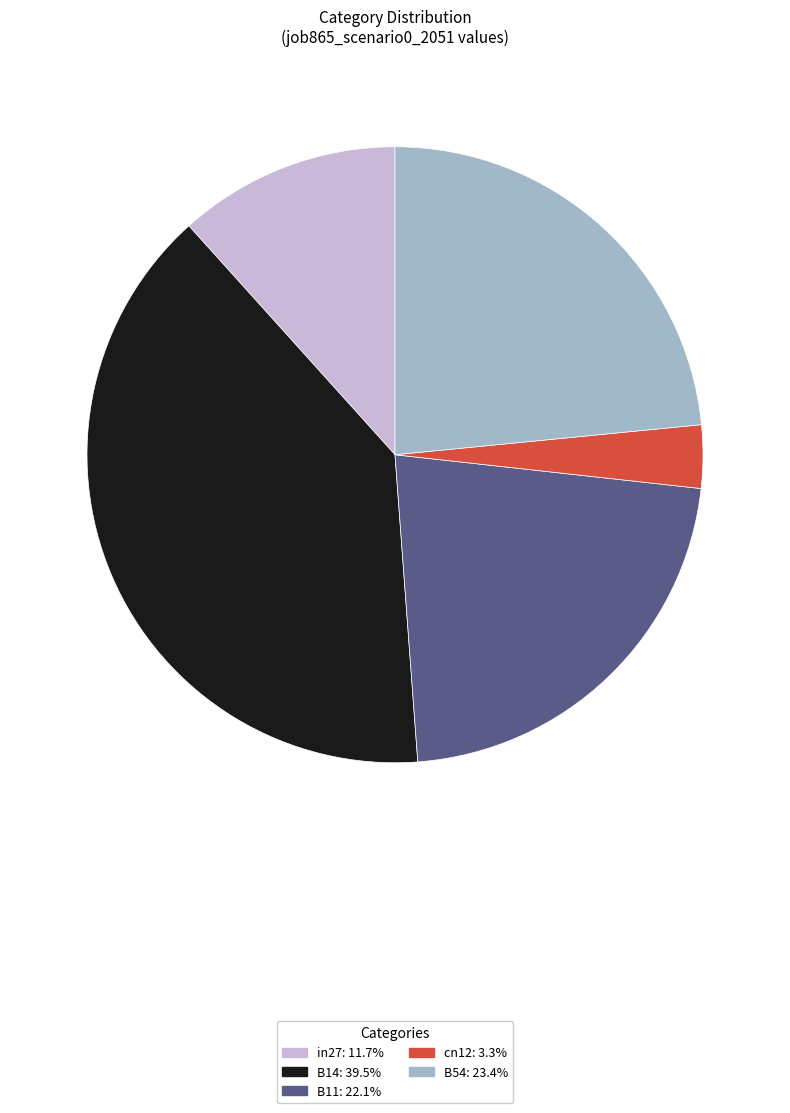

Does B54: 23.4% represent more than half of the total?

No